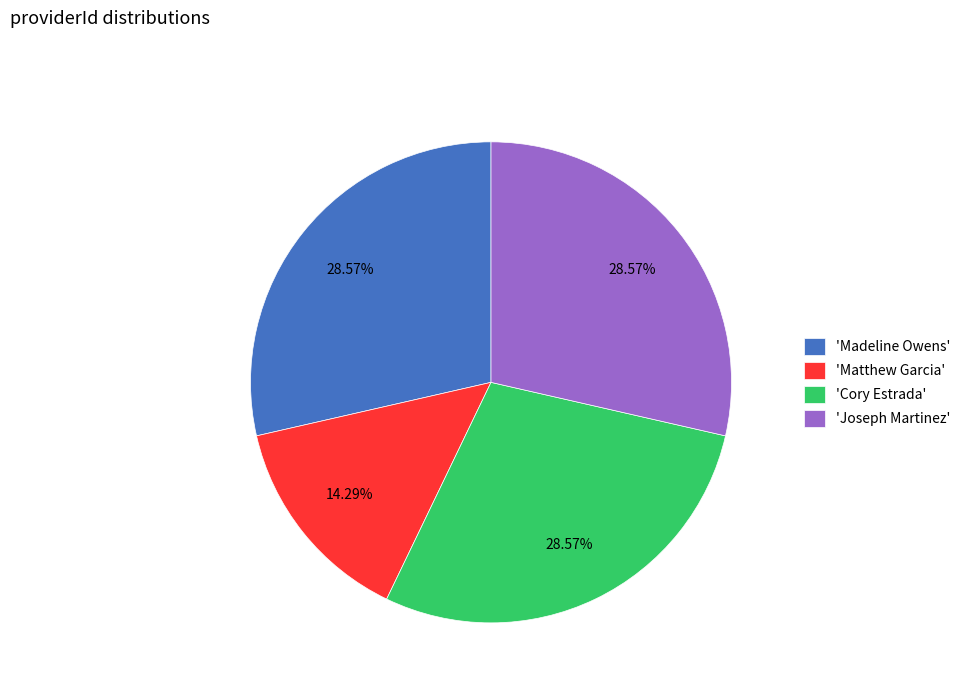

What is the smallest slice in the pie chart?

'Matthew Garcia'